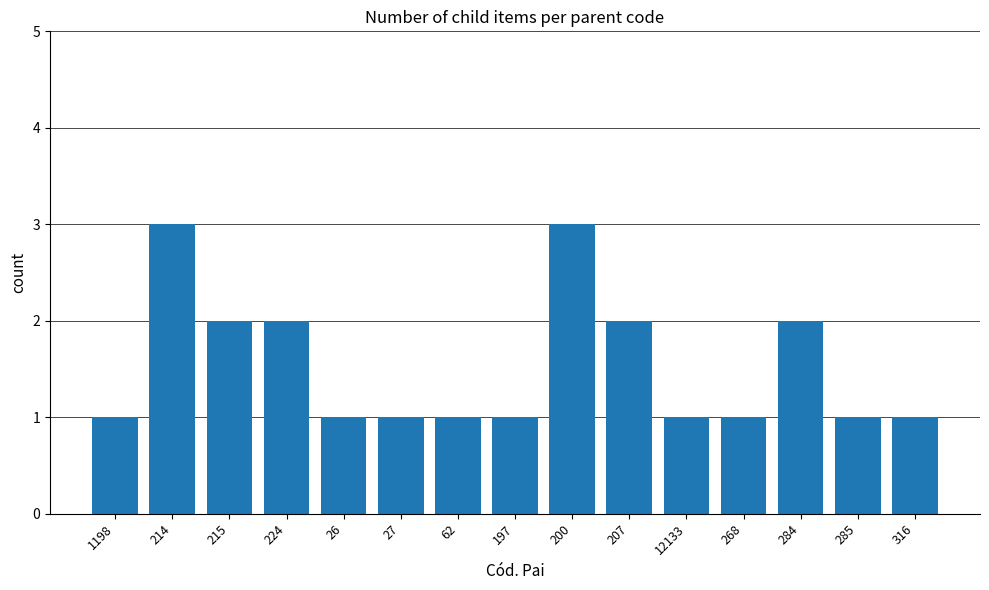

The value at 215 is 1. True or false?

False